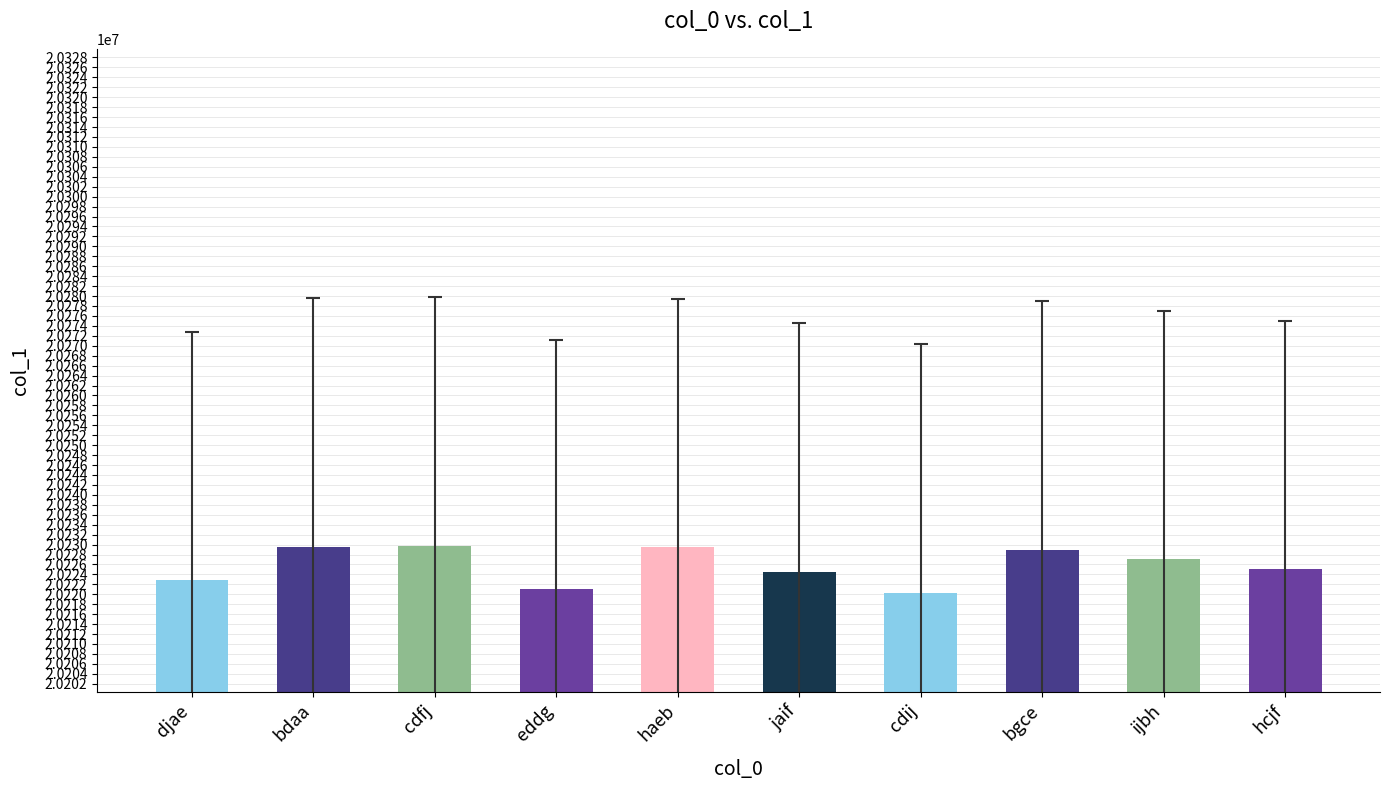

What is the label of the 5th bar from the left?

haeb